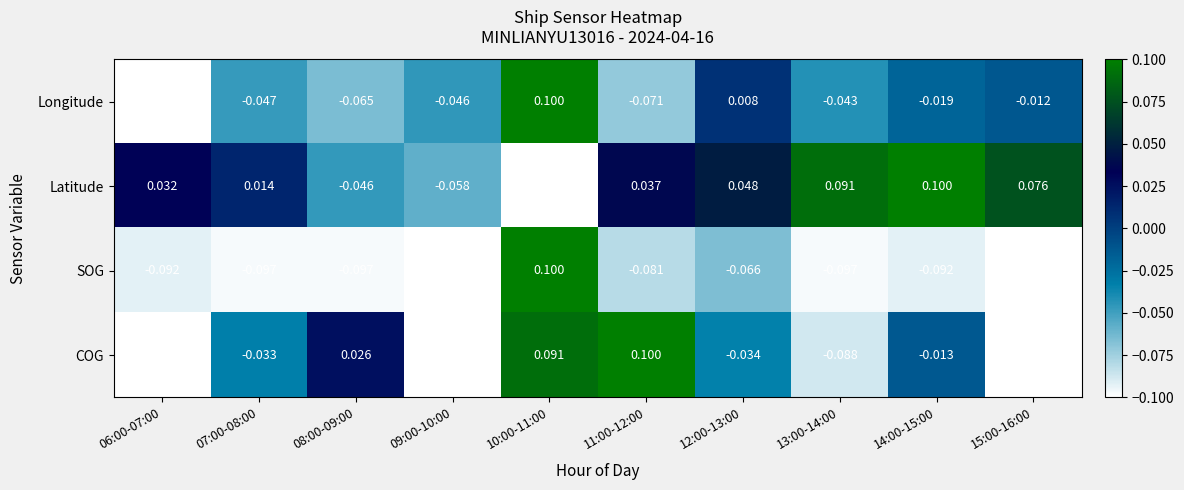

Rank the series at 12:00-13:00 from lowest to highest value.

SOG, COG, Longitude, Latitude